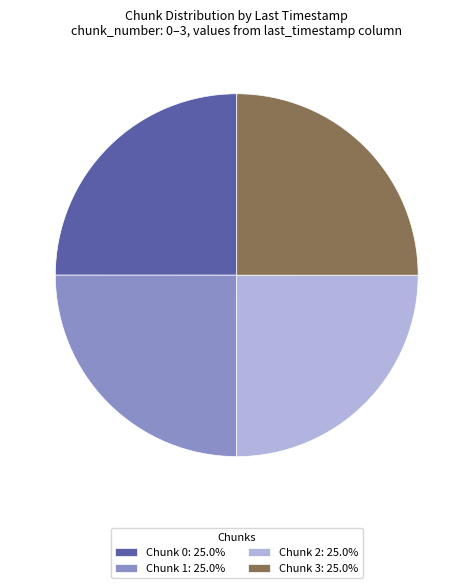

Does any single category account for the majority?

No